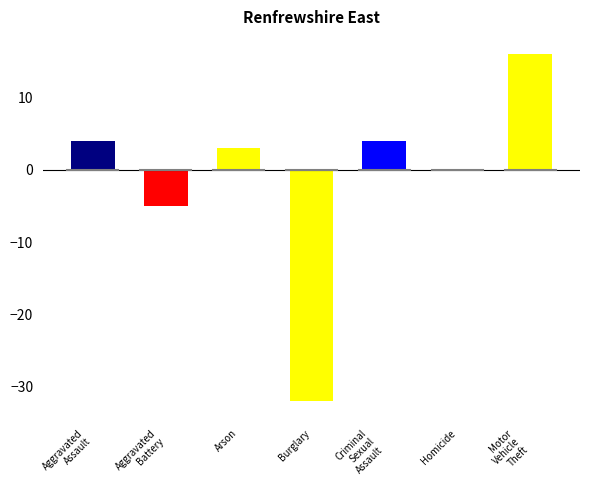

What is the difference between the values at Criminal
Sexual
Assault and Motor
Vehicle
Theft?

12